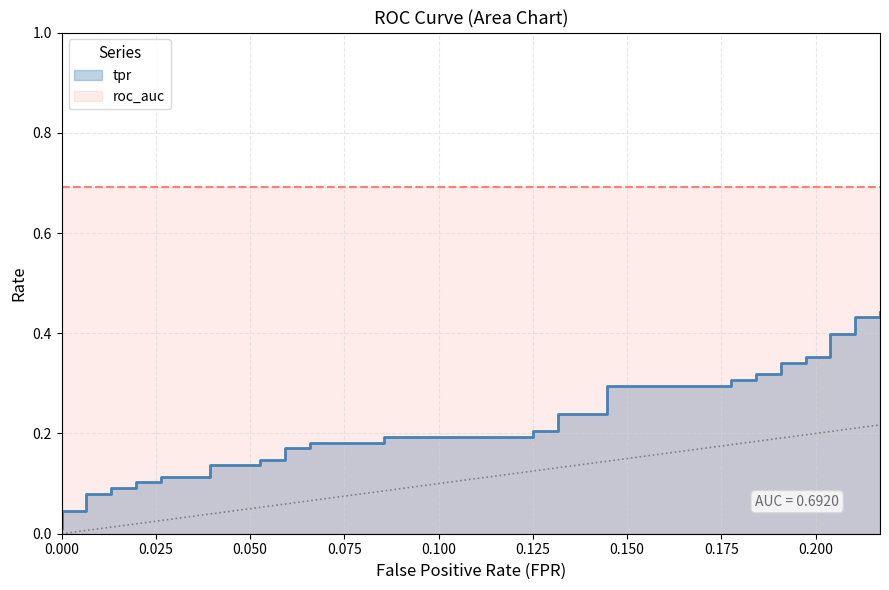

Reading left to right, what are all the values shown in this chart?

0.0	0.0	0.0	0.1	0.1	0.1	0.1	0.1	0.1	0.1	0.1	0.1	0.1	0.1	0.1	0.2	0.2	0.2	0.2	0.2	0.2	0.2	0.2	0.2	0.2	0.3	0.3	0.3	0.3	0.3	0.3	0.3	0.3	0.4	0.4	0.4	0.4	0.4	0.4	0.4